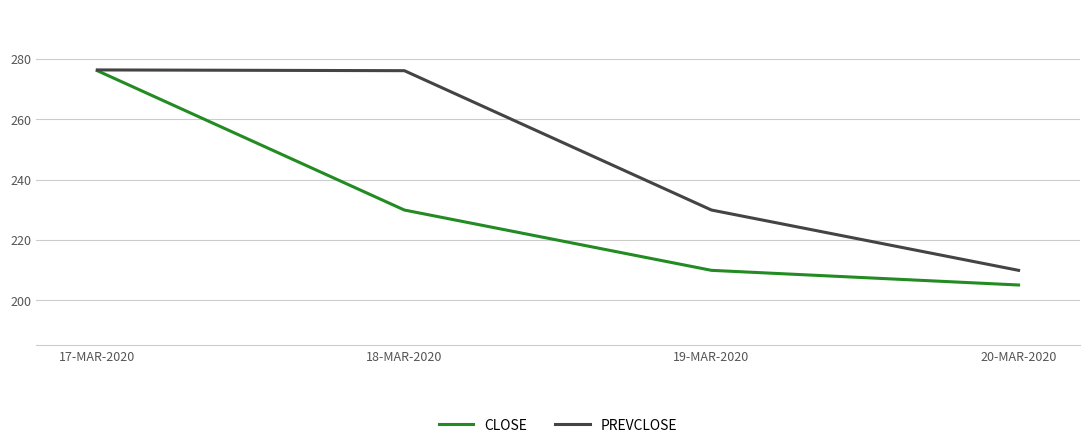

At which label is CLOSE closest to 240?

18-MAR-2020